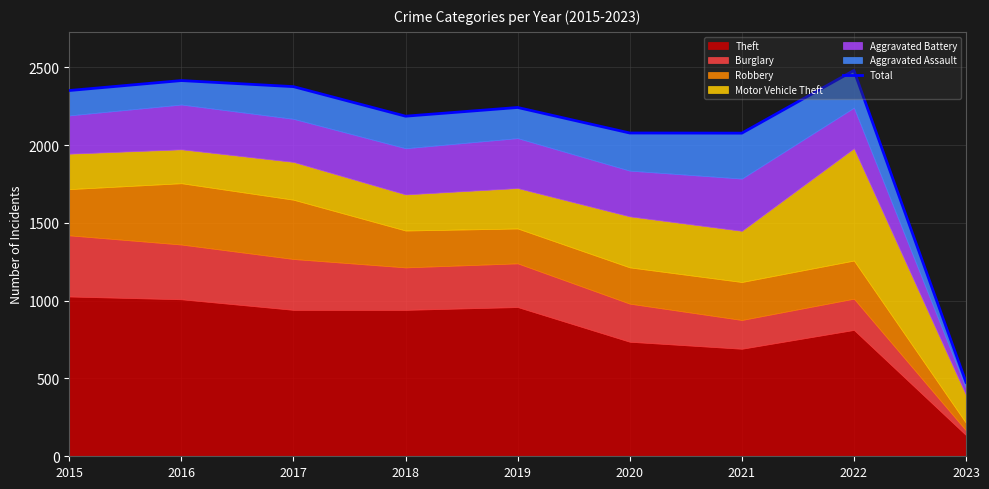

Reading right to left, what are all the values shown in this chart?

2023=476	2022=2480	2021=2077	2020=2078	2019=2242	2018=2186	2017=2376	2016=2415	2015=2351